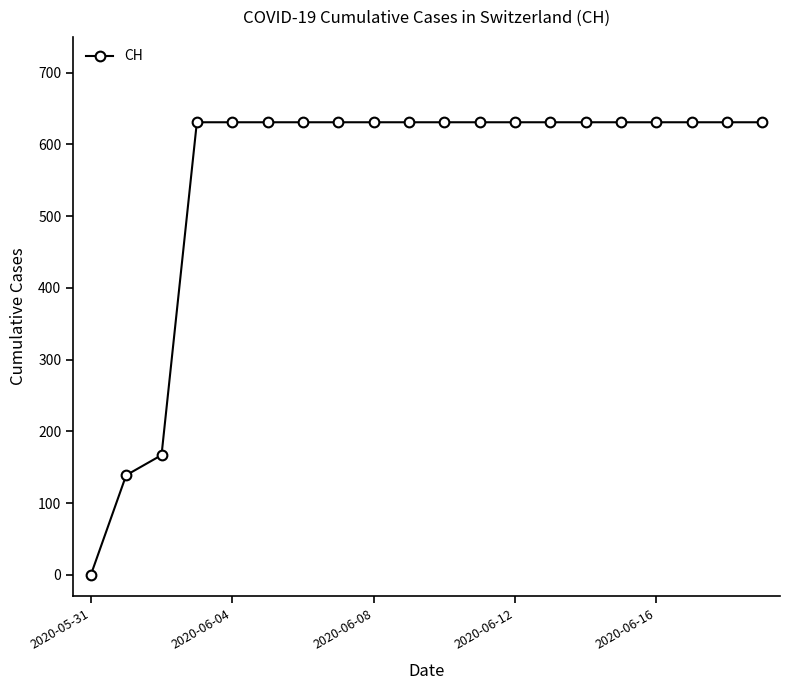

How many values are above zero?

19